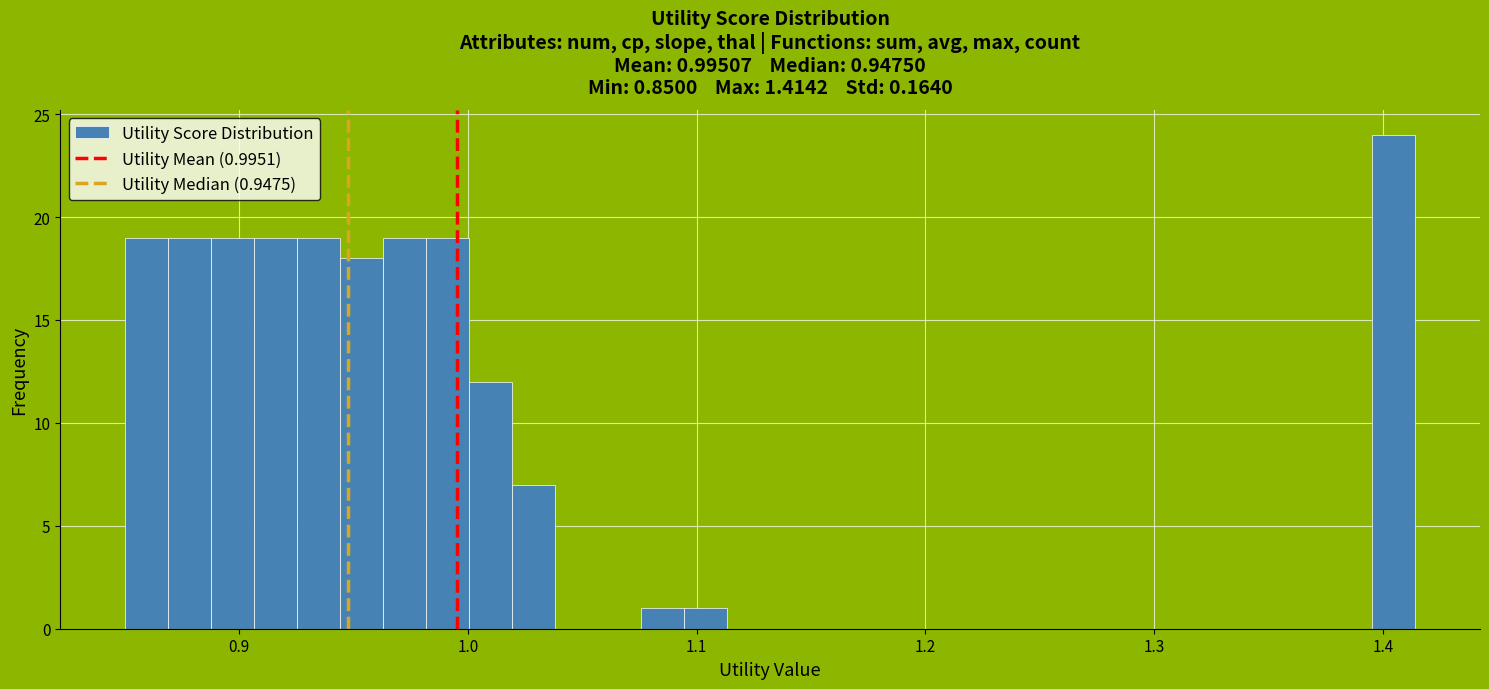

Read against the x-axis, roughly where is the centre of the tallest bar?

1.40